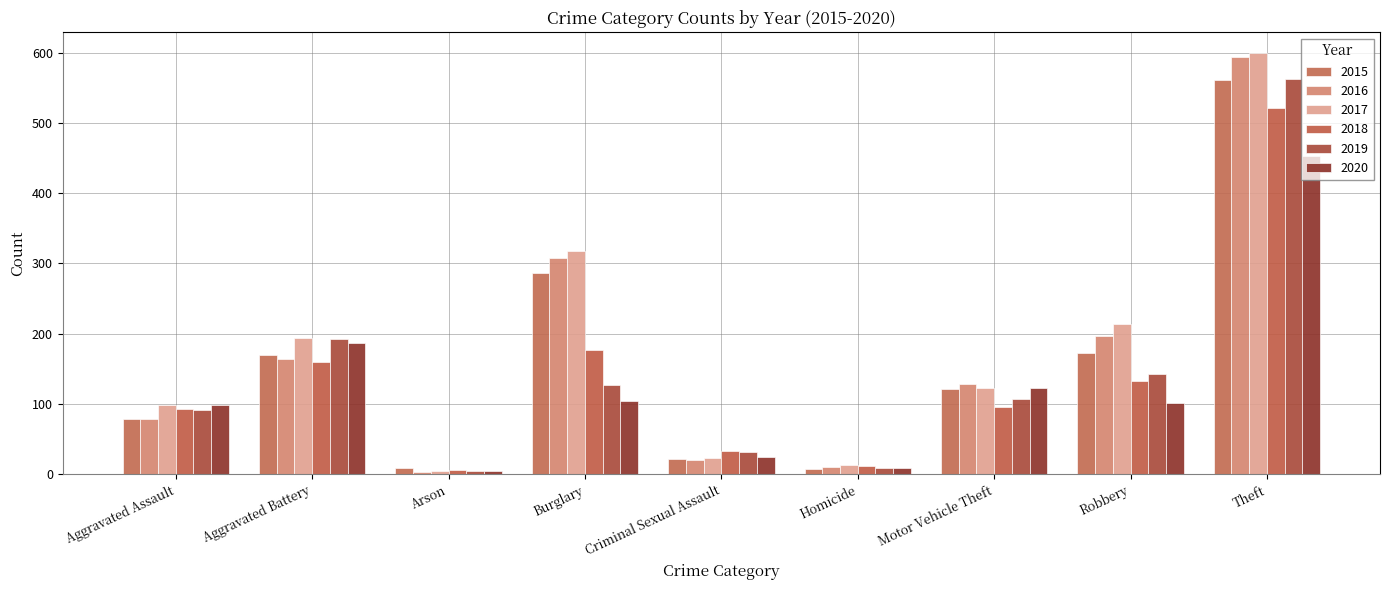

What is the value of the 2016 bar at the 9th from the left?

594